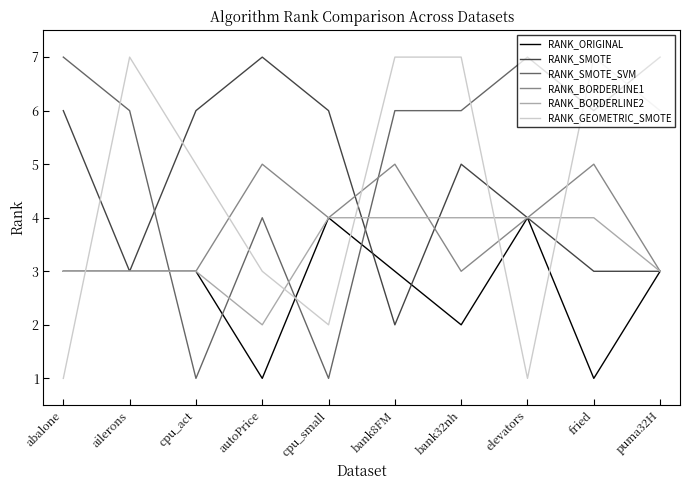

The RANK_ORIGINAL series shows 1 at fried. True or false?

True